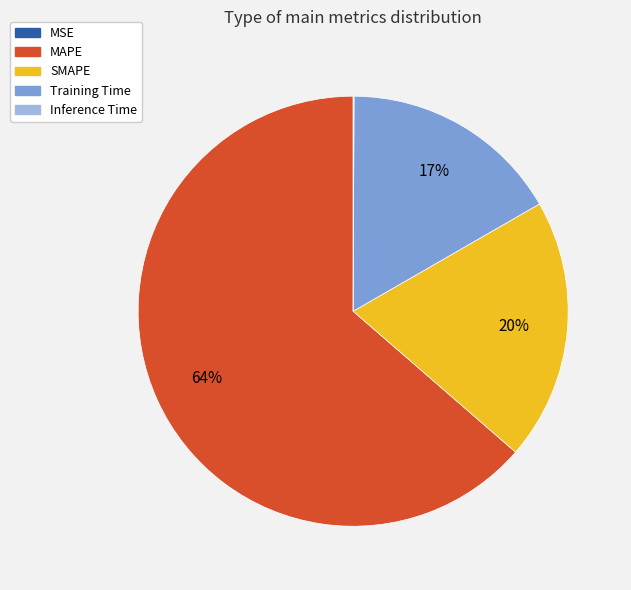

To the nearest percent, what is the average slice percentage?

20%